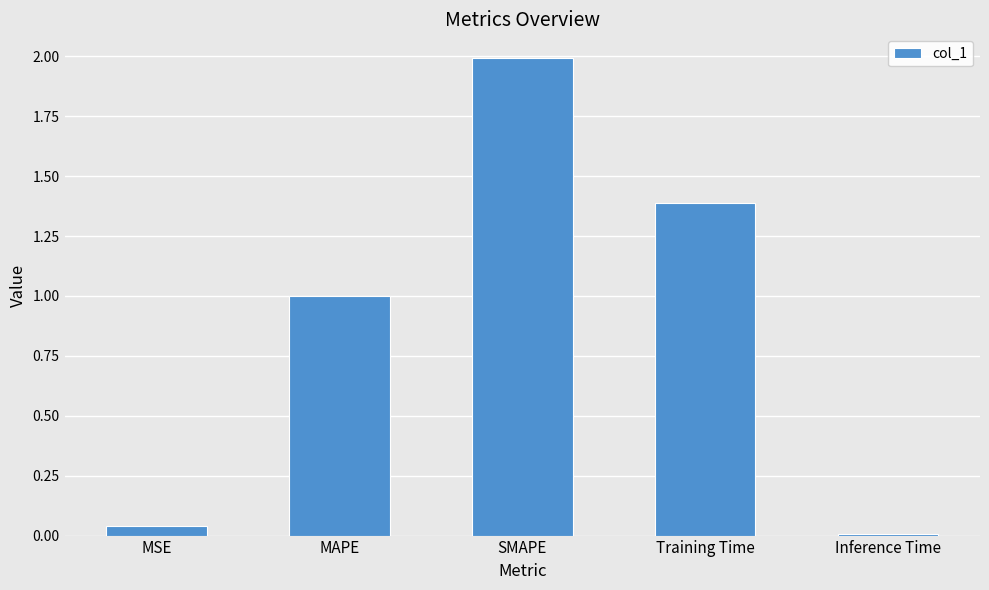

What is the value of the 3rd bar from the left?

2.0